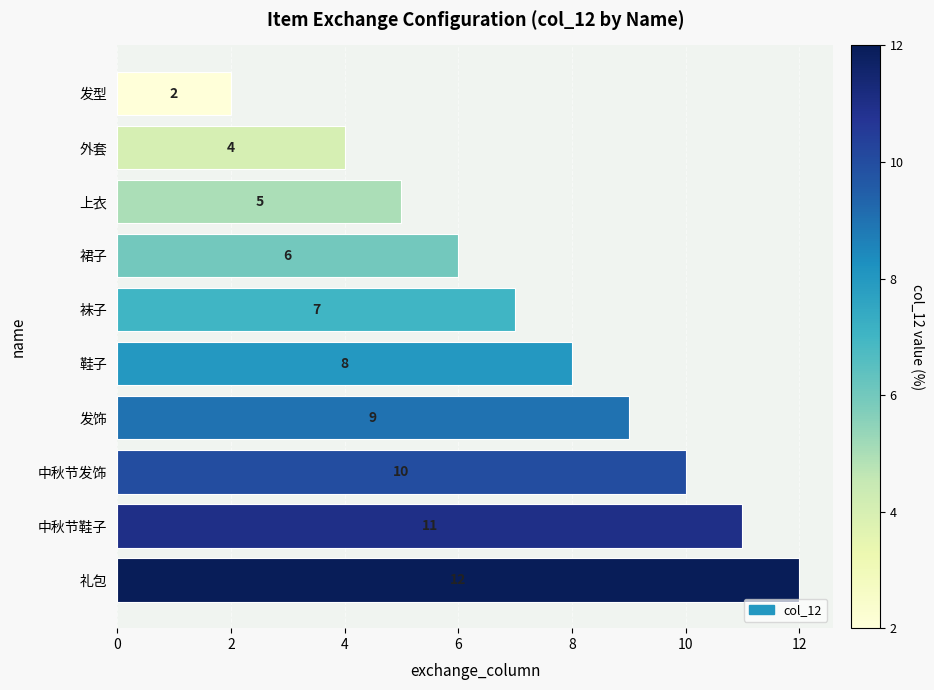

What is the average value?

7